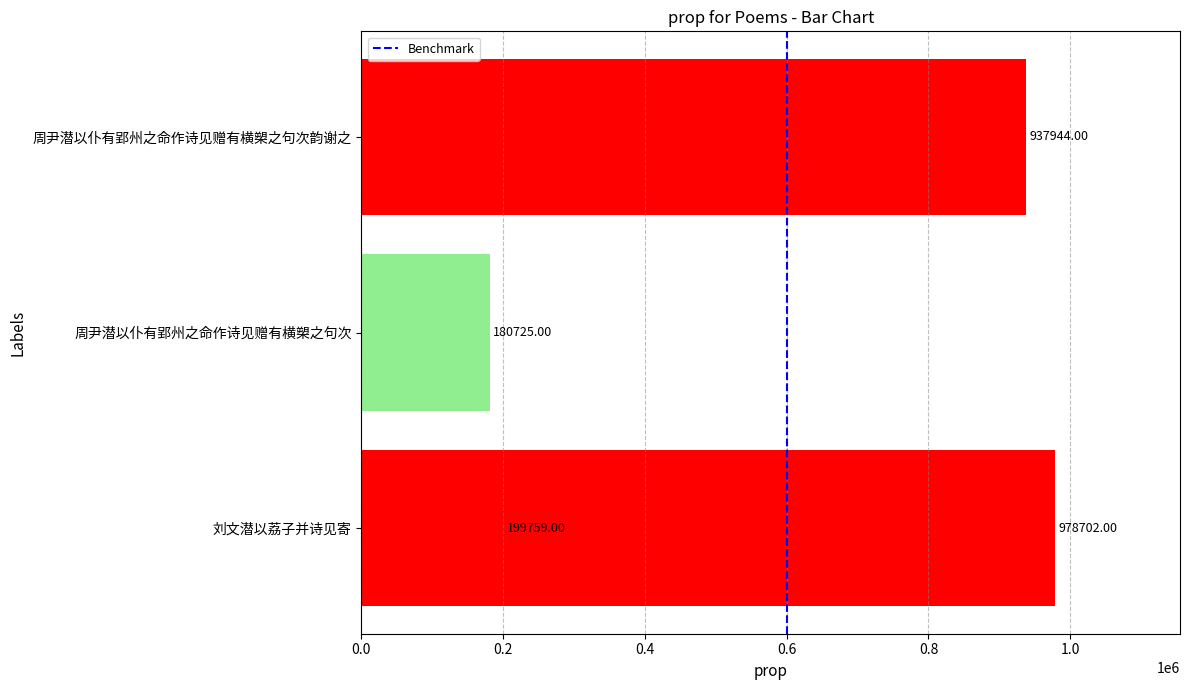

What is the label of the 1st bar from the right?

刘文潜以荔子并诗见寄